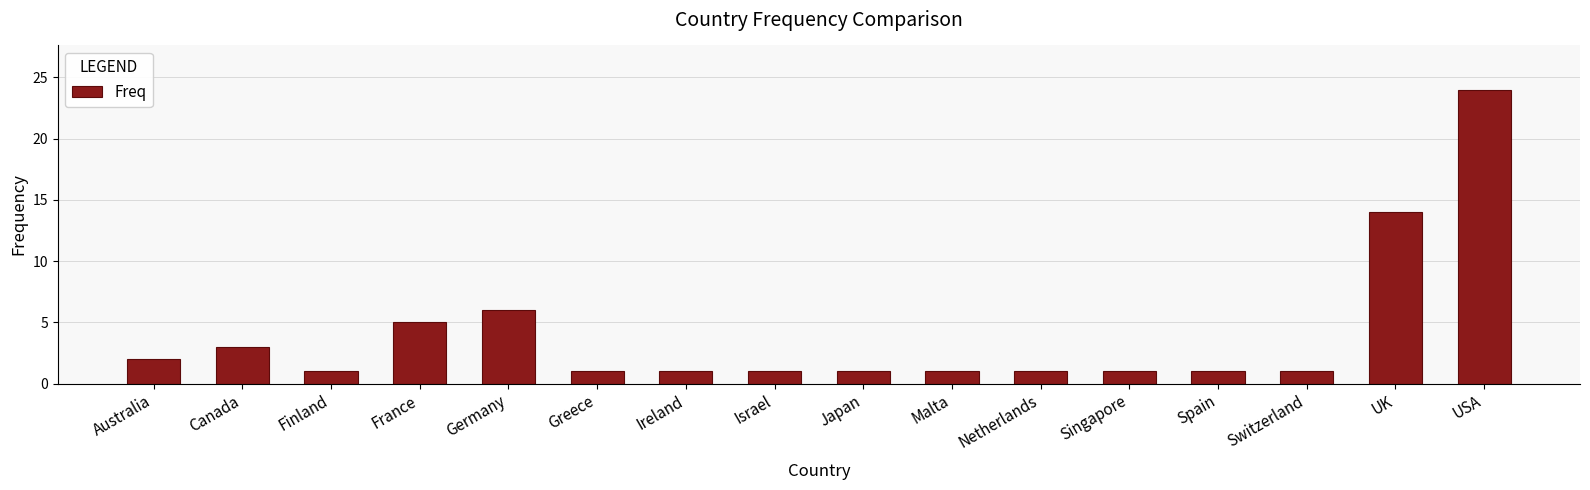

What is the difference between the second highest and minimum values?

13